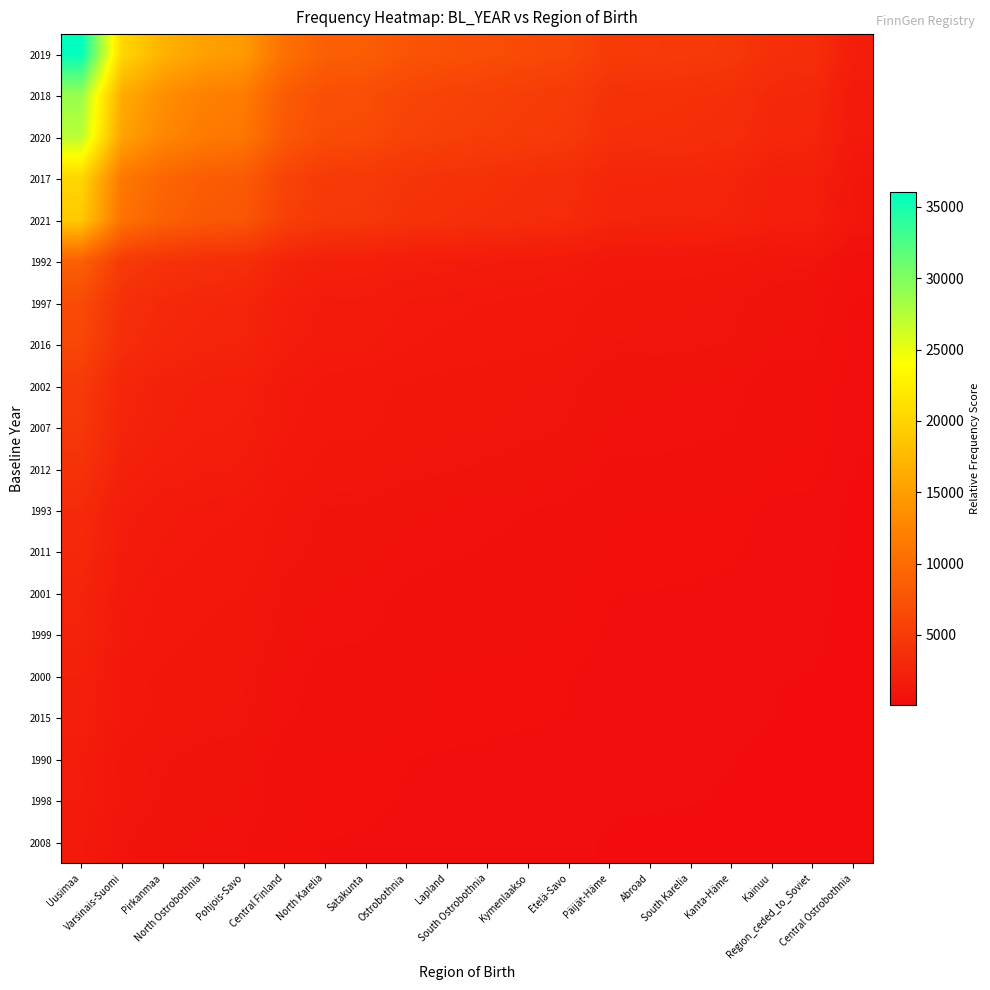

Reading left to right, extract all data points from this chart.

2019: Uusimaa=36020.0	Varsinais-Suomi=20264.9	Pirkanmaa=16874.1	North Ostrobothnia=15210.5	Pohjois-Savo=14576.7	Central Finland=10475.0	North Karelia=8729.4	Satakunta=8538.4	Ostrobothnia=7543.3	Lapland=7152.7	South Ostrobothnia=6837.9	Kymenlaakso=6466.7	Etelä-Savo=6119.8	Päijät-Häme=4955.7	Abroad=4877.4	South Karelia=4755.7	Kanta-Häme=4561.1	Kainuu=3704.8	Region_ceded_to_Soviet=3598.9	Central Ostrobothnia=1853.7
2018: Uusimaa=28883.9	Varsinais-Suomi=16250.1	Pirkanmaa=13531.1	North Ostrobothnia=12197.1	Pohjois-Savo=11688.8	Central Finland=8399.8	North Karelia=7000.0	Satakunta=6846.8	Ostrobothnia=6048.9	Lapland=5735.7	South Ostrobothnia=5483.2	Kymenlaakso=5185.5	Etelä-Savo=4907.4	Päijät-Häme=3973.9	Abroad=3911.1	South Karelia=3813.6	Kanta-Häme=3657.5	Kainuu=2970.8	Region_ceded_to_Soviet=2885.9	Central Ostrobothnia=1486.5
2020: Uusimaa=27304.2	Varsinais-Suomi=15361.4	Pirkanmaa=12791.1	North Ostrobothnia=11530.0	Pohjois-Savo=11049.5	Central Finland=7940.4	North Karelia=6617.2	Satakunta=6472.4	Ostrobothnia=5718.0	Lapland=5422.0	South Ostrobothnia=5183.3	Kymenlaakso=4901.9	Etelä-Savo=4639.0	Päijät-Häme=3756.6	Abroad=3697.2	South Karelia=3605.0	Kanta-Häme=3457.5	Kainuu=2808.3	Region_ceded_to_Soviet=2728.1	Central Ostrobothnia=1405.2
2017: Uusimaa=20217.3	Varsinais-Suomi=11374.3	Pirkanmaa=9471.1	North Ostrobothnia=8537.4	Pohjois-Savo=8181.6	Central Finland=5879.4	North Karelia=4899.7	Satakunta=4792.5	Ostrobothnia=4233.9	Lapland=4014.7	South Ostrobothnia=3838.0	Kymenlaakso=3629.6	Etelä-Savo=3434.9	Päijät-Häme=2781.6	Abroad=2737.6	South Karelia=2669.3	Kanta-Häme=2560.1	Kainuu=2079.4	Region_ceded_to_Soviet=2020.0	Central Ostrobothnia=1040.5
2021: Uusimaa=19041.8	Varsinais-Suomi=10712.9	Pirkanmaa=8920.4	North Ostrobothnia=8041.0	Pohjois-Savo=7705.9	Central Finland=5537.6	North Karelia=4614.8	Satakunta=4513.8	Ostrobothnia=3987.7	Lapland=3781.3	South Ostrobothnia=3614.8	Kymenlaakso=3418.6	Etelä-Savo=3235.2	Päijät-Häme=2619.8	Abroad=2578.4	South Karelia=2514.1	Kanta-Häme=2411.2	Kainuu=1958.5	Region_ceded_to_Soviet=1902.5	Central Ostrobothnia=980.0
1992: Uusimaa=8762.7	Varsinais-Suomi=4929.9	Pirkanmaa=4105.0	North Ostrobothnia=3700.3	Pohjois-Savo=3546.1	Central Finland=2548.3	North Karelia=2123.6	Satakunta=2077.2	Ostrobothnia=1835.1	Lapland=1740.1	South Ostrobothnia=1663.5	Kymenlaakso=1573.2	Etelä-Savo=1488.8	Päijät-Häme=1205.6	Abroad=1186.5	South Karelia=1156.9	Kanta-Häme=1109.6	Kainuu=901.3	Region_ceded_to_Soviet=875.5	Central Ostrobothnia=451.0
1997: Uusimaa=6630.6	Varsinais-Suomi=3730.4	Pirkanmaa=3106.2	North Ostrobothnia=2800.0	Pohjois-Savo=2683.3	Central Finland=1928.3	North Karelia=1606.9	Satakunta=1571.8	Ostrobothnia=1388.6	Lapland=1316.7	South Ostrobothnia=1258.7	Kymenlaakso=1190.4	Etelä-Savo=1126.5	Päijät-Häme=912.3	Abroad=897.8	South Karelia=875.4	Kanta-Häme=839.6	Kainuu=682.0	Region_ceded_to_Soviet=662.5	Central Ostrobothnia=341.2
2016: Uusimaa=6131.3	Varsinais-Suomi=3449.5	Pirkanmaa=2872.3	North Ostrobothnia=2589.1	Pohjois-Savo=2481.2	Central Finland=1783.0	North Karelia=1485.9	Satakunta=1453.4	Ostrobothnia=1284.0	Lapland=1217.5	South Ostrobothnia=1163.9	Kymenlaakso=1100.7	Etelä-Savo=1041.7	Päijät-Häme=843.6	Abroad=830.2	South Karelia=809.5	Kanta-Häme=776.4	Kainuu=630.6	Region_ceded_to_Soviet=612.6	Central Ostrobothnia=315.5
2002: Uusimaa=4828.7	Varsinais-Suomi=2716.6	Pirkanmaa=2262.1	North Ostrobothnia=2039.1	Pohjois-Savo=1954.1	Central Finland=1404.2	North Karelia=1170.2	Satakunta=1144.6	Ostrobothnia=1011.2	Lapland=958.9	South Ostrobothnia=916.7	Kymenlaakso=866.9	Etelä-Savo=820.4	Päijät-Häme=664.3	Abroad=653.8	South Karelia=637.5	Kanta-Häme=611.4	Kainuu=496.6	Region_ceded_to_Soviet=482.5	Central Ostrobothnia=248.5
2007: Uusimaa=4575.0	Varsinais-Suomi=2573.9	Pirkanmaa=2143.2	North Ostrobothnia=1931.9	Pohjois-Savo=1851.4	Central Finland=1330.5	North Karelia=1108.7	Satakunta=1084.5	Ostrobothnia=958.1	Lapland=908.5	South Ostrobothnia=868.5	Kymenlaakso=821.3	Etelä-Savo=777.3	Päijät-Häme=629.4	Abroad=619.5	South Karelia=604.0	Kanta-Häme=579.3	Kainuu=470.6	Region_ceded_to_Soviet=457.1	Central Ostrobothnia=235.4
2012: Uusimaa=3988.4	Varsinais-Suomi=2243.9	Pirkanmaa=1868.4	North Ostrobothnia=1684.2	Pohjois-Savo=1614.0	Central Finland=1159.9	North Karelia=966.6	Satakunta=945.4	Ostrobothnia=835.3	Lapland=792.0	South Ostrobothnia=757.1	Kymenlaakso=716.0	Etelä-Savo=677.6	Päijät-Häme=548.7	Abroad=540.1	South Karelia=526.6	Kanta-Häme=505.0	Kainuu=410.2	Region_ceded_to_Soviet=398.5	Central Ostrobothnia=205.3
1993: Uusimaa=3166.9	Varsinais-Suomi=1781.7	Pirkanmaa=1483.6	North Ostrobothnia=1337.3	Pohjois-Savo=1281.6	Central Finland=921.0	North Karelia=767.5	Satakunta=750.7	Ostrobothnia=663.2	Lapland=628.9	South Ostrobothnia=601.2	Kymenlaakso=568.6	Etelä-Savo=538.1	Päijät-Häme=435.7	Abroad=428.8	South Karelia=418.1	Kanta-Häme=401.0	Kainuu=325.7	Region_ceded_to_Soviet=316.4	Central Ostrobothnia=163.0
2011: Uusimaa=2942.3	Varsinais-Suomi=1655.3	Pirkanmaa=1378.4	North Ostrobothnia=1242.5	Pohjois-Savo=1190.7	Central Finland=855.7	North Karelia=713.1	Satakunta=697.5	Ostrobothnia=616.2	Lapland=584.3	South Ostrobothnia=558.6	Kymenlaakso=528.2	Etelä-Savo=499.9	Päijät-Häme=404.8	Abroad=398.4	South Karelia=388.5	Kanta-Häme=372.6	Kainuu=302.6	Region_ceded_to_Soviet=294.0	Central Ostrobothnia=151.4
2001: Uusimaa=2597.2	Varsinais-Suomi=1461.2	Pirkanmaa=1216.7	North Ostrobothnia=1096.7	Pohjois-Savo=1051.0	Central Finland=755.3	North Karelia=629.4	Satakunta=615.7	Ostrobothnia=543.9	Lapland=515.7	South Ostrobothnia=493.0	Kymenlaakso=466.3	Etelä-Savo=441.3	Päijät-Häme=357.3	Abroad=351.7	South Karelia=342.9	Kanta-Häme=328.9	Kainuu=267.1	Region_ceded_to_Soviet=259.5	Central Ostrobothnia=133.7
1999: Uusimaa=2445.8	Varsinais-Suomi=1376.0	Pirkanmaa=1145.8	North Ostrobothnia=1032.8	Pohjois-Savo=989.8	Central Finland=711.3	North Karelia=592.7	Satakunta=579.8	Ostrobothnia=512.2	Lapland=485.7	South Ostrobothnia=464.3	Kymenlaakso=439.1	Etelä-Savo=415.5	Päijät-Häme=336.5	Abroad=331.2	South Karelia=322.9	Kanta-Häme=309.7	Kainuu=251.6	Region_ceded_to_Soviet=244.4	Central Ostrobothnia=125.9
2000: Uusimaa=2110.5	Varsinais-Suomi=1187.4	Pirkanmaa=988.7	North Ostrobothnia=891.2	Pohjois-Savo=854.1	Central Finland=613.8	North Karelia=511.5	Satakunta=500.3	Ostrobothnia=442.0	Lapland=419.1	South Ostrobothnia=400.6	Kymenlaakso=378.9	Etelä-Savo=358.6	Päijät-Häme=290.4	Abroad=285.8	South Karelia=278.6	Kanta-Häme=267.2	Kainuu=217.1	Region_ceded_to_Soviet=210.9	Central Ostrobothnia=108.6
2015: Uusimaa=2073.5	Varsinais-Suomi=1166.5	Pirkanmaa=971.3	North Ostrobothnia=875.6	Pohjois-Savo=839.1	Central Finland=603.0	North Karelia=502.5	Satakunta=491.5	Ostrobothnia=434.2	Lapland=411.7	South Ostrobothnia=393.6	Kymenlaakso=372.2	Etelä-Savo=352.3	Päijät-Häme=285.3	Abroad=280.8	South Karelia=273.8	Kanta-Häme=262.6	Kainuu=213.3	Region_ceded_to_Soviet=207.2	Central Ostrobothnia=106.7
1990: Uusimaa=1704.0	Varsinais-Suomi=958.7	Pirkanmaa=798.2	North Ostrobothnia=719.5	Pohjois-Savo=689.6	Central Finland=495.5	North Karelia=413.0	Satakunta=403.9	Ostrobothnia=356.8	Lapland=338.4	South Ostrobothnia=323.5	Kymenlaakso=305.9	Etelä-Savo=289.5	Päijät-Häme=234.4	Abroad=230.7	South Karelia=225.0	Kanta-Häme=215.8	Kainuu=175.3	Region_ceded_to_Soviet=170.2	Central Ostrobothnia=87.7
1998: Uusimaa=1645.8	Varsinais-Suomi=925.9	Pirkanmaa=771.0	North Ostrobothnia=695.0	Pohjois-Savo=666.0	Central Finland=478.6	North Karelia=398.9	Satakunta=390.1	Ostrobothnia=344.7	Lapland=326.8	South Ostrobothnia=312.4	Kymenlaakso=295.5	Etelä-Savo=279.6	Päijät-Häme=226.4	Abroad=222.9	South Karelia=217.3	Kanta-Häme=208.4	Kainuu=169.3	Region_ceded_to_Soviet=164.4	Central Ostrobothnia=84.7
2008: Uusimaa=1449.4	Varsinais-Suomi=815.4	Pirkanmaa=679.0	North Ostrobothnia=612.0	Pohjois-Savo=586.5	Central Finland=421.5	North Karelia=351.2	Satakunta=343.6	Ostrobothnia=303.5	Lapland=287.8	South Ostrobothnia=275.1	Kymenlaakso=260.2	Etelä-Savo=246.2	Päijät-Häme=199.4	Abroad=196.3	South Karelia=191.4	Kanta-Häme=183.5	Kainuu=149.1	Region_ceded_to_Soviet=144.8	Central Ostrobothnia=74.6